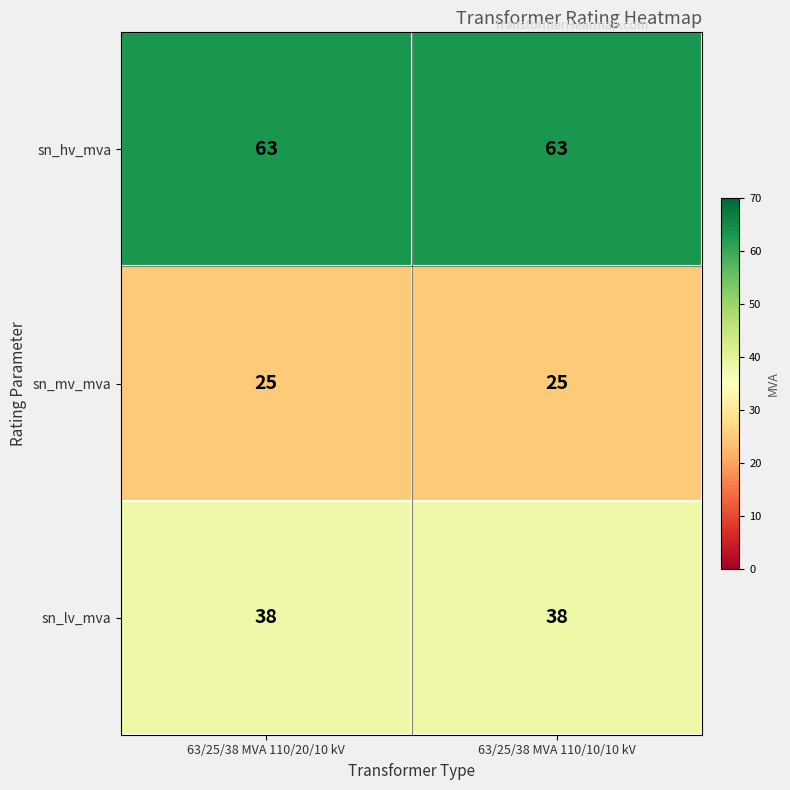

List the series in order of their overall mean, lowest first.

sn_mv_mva, sn_lv_mva, sn_hv_mva